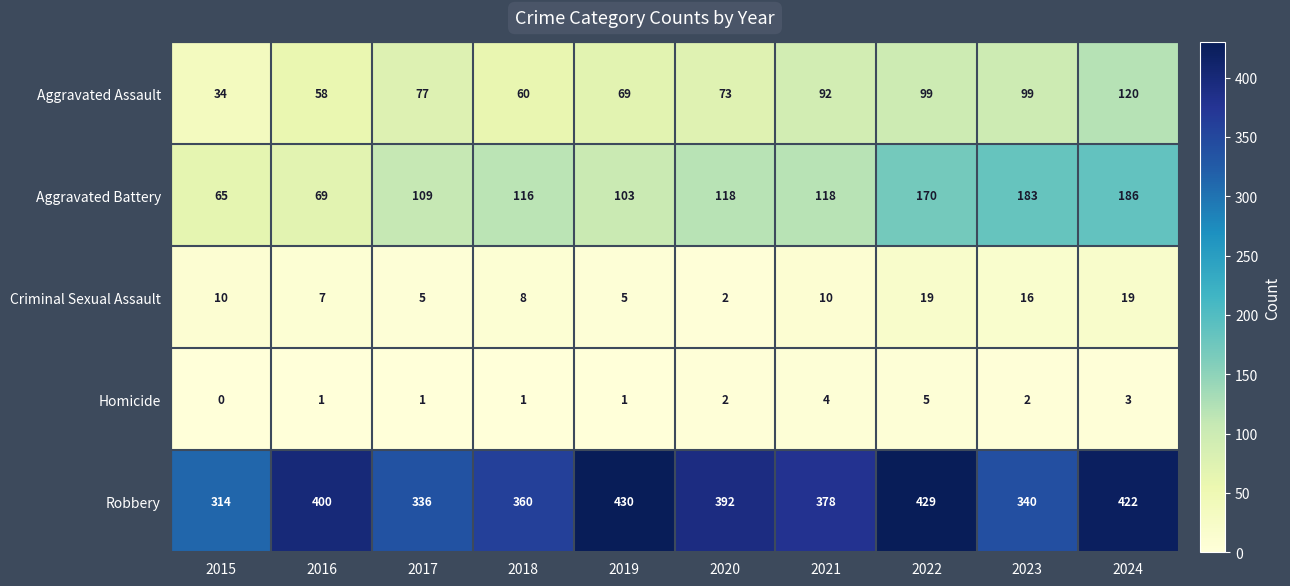

What is the difference between the highest and lowest values at 2016?

399